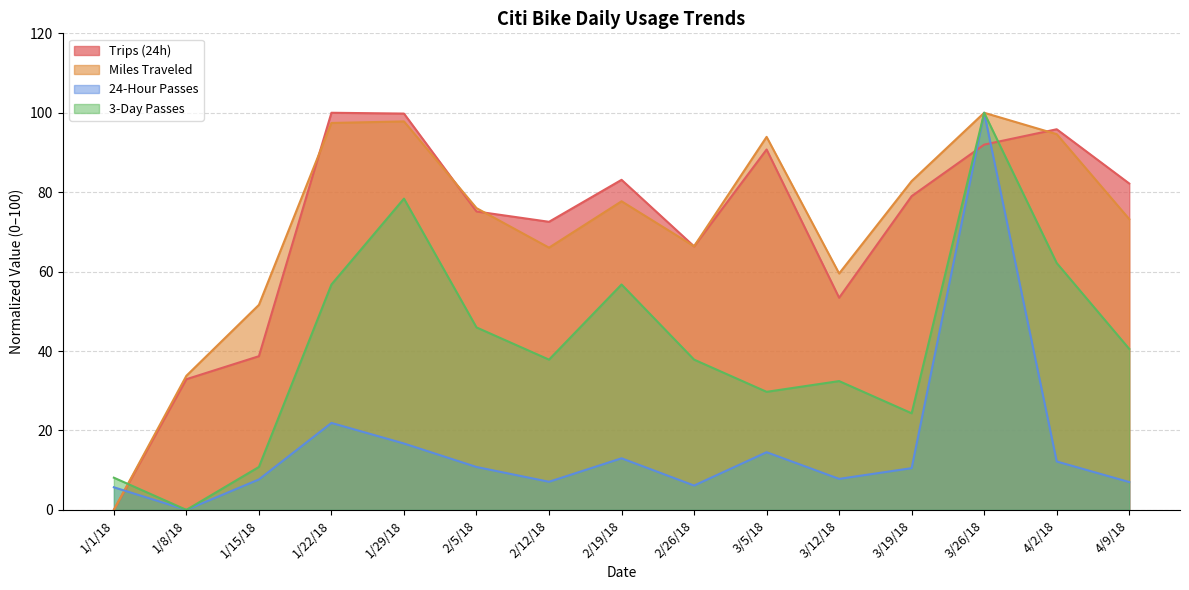

Reading left to right, list all the values displayed in this chart.

Trips (24h): 0.0	32.9	38.7	100.0	99.8	75.1	72.5	83.1	66.4	90.7	53.4	79.0	92.0	95.8	82.2
Miles Traveled: 0.0	33.8	51.6	97.4	97.8	76.0	66.0	77.7	66.4	93.9	59.5	82.8	100.0	94.6	73.2
24-Hour Passes: 5.7	0.0	7.7	21.9	16.7	10.8	7.1	13.0	6.1	14.5	7.8	10.5	100.0	12.2	7.0
3-Day Passes: 8.1	0.0	10.8	56.8	78.4	45.9	37.8	56.8	37.8	29.7	32.4	24.3	100.0	62.2	40.5